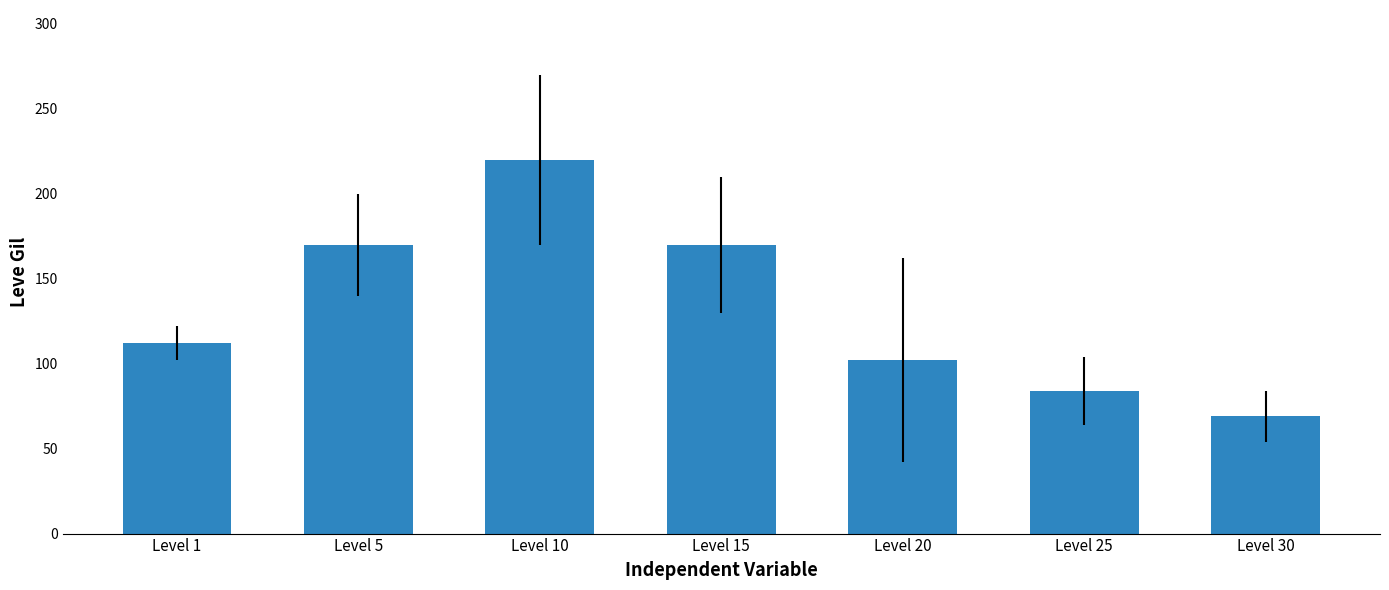

What is the smallest value displayed?

69